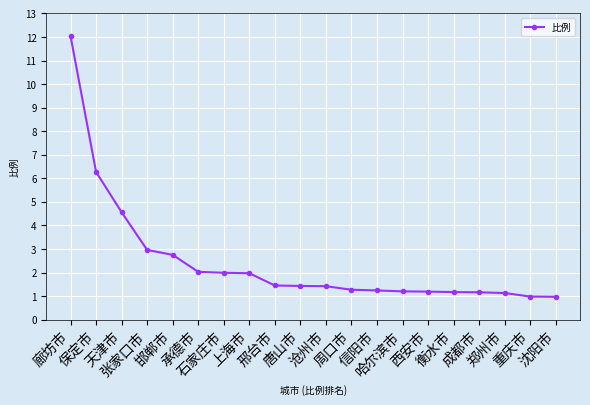

What is the maximum value shown in the chart?

12.0